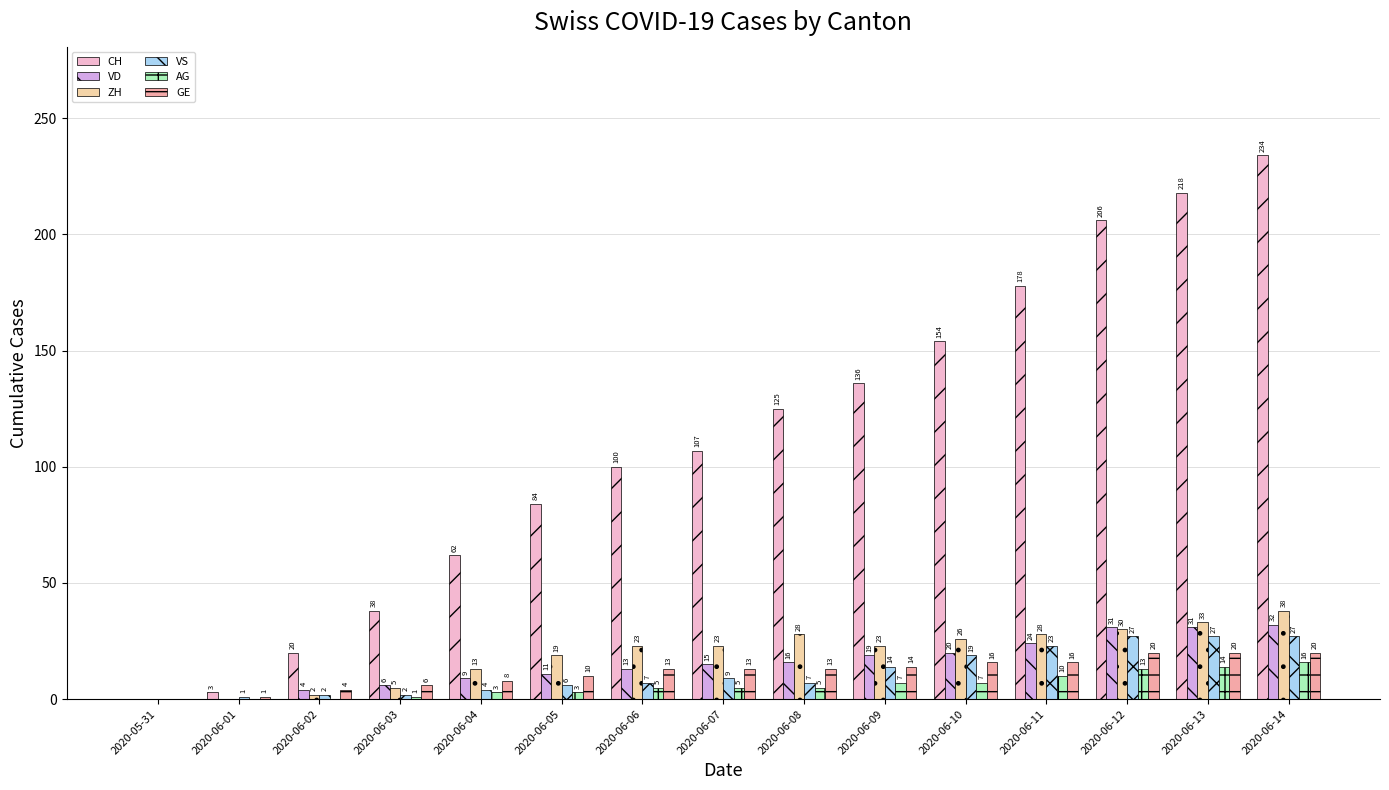

Between 2020-05-31 and 2020-06-05, which series saw the biggest shift?

CH